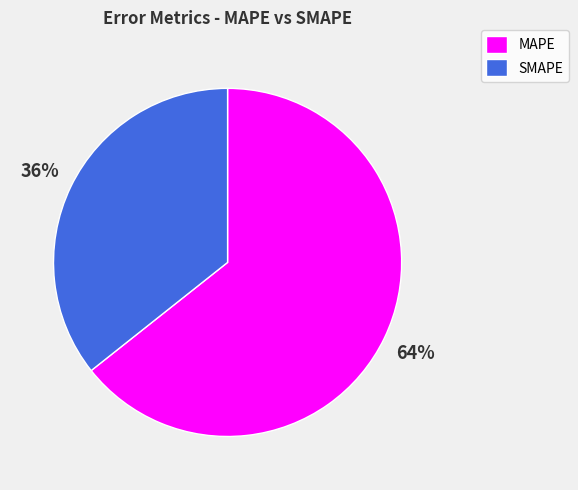

How many segments does this pie chart have?

2